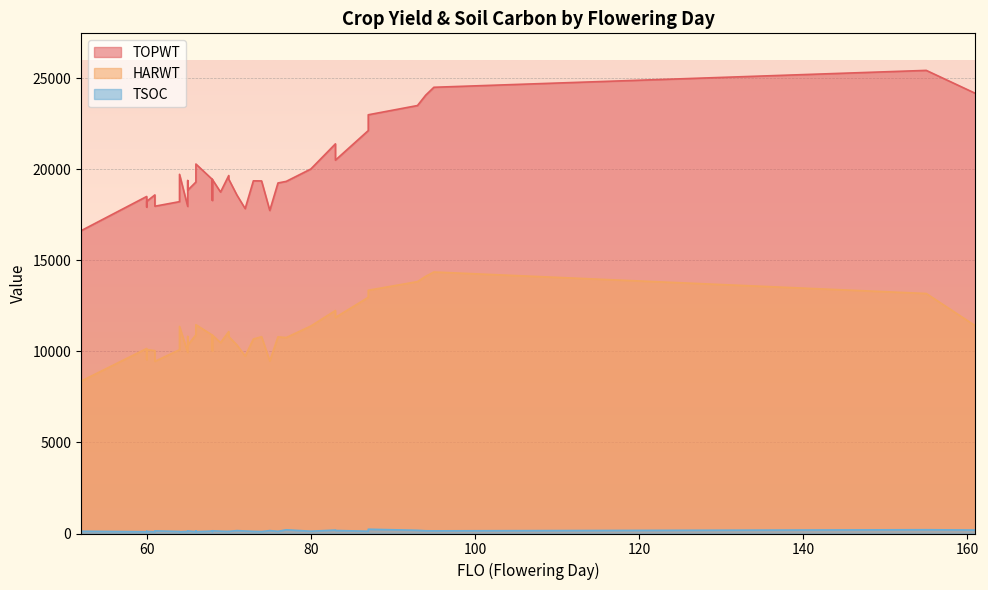

Reading left to right, list all the values displayed in this chart.

TOPWT: 68=19434	69=18740	87=22114	71=18572	77=19326	70=19648	83=20493	94=24059	52=16618	80=20005	161=24155	66=19685	72=17832	64=19714	60=18499	68=19434	65=17953	73=19356	61=18584	61=17964	60=18499	65=19372	75=17730	65=17953	74=19352	76=19239	60=18499	83=21387	87=22982	68=18286	60=17917	155=25419	66=19291	95=24492	64=18214	65=18842	70=19447	60=18230	66=20279	93=23490
HARWT: 68=10889	69=10476	87=12960	71=10346	77=10754	70=11081	83=11860	94=14115	52=8362	80=11386	161=11395	66=11246	72=9741	64=11367	60=10154	68=10889	65=9944	73=10672	61=10038	61=9449	60=10154	65=10814	75=9472	65=9944	74=10803	76=10795	60=10154	83=12239	87=13350	68=10032	60=9549	155=13173	66=10904	95=14353	64=10085	65=10335	70=10809	60=10096	66=11459	93=13825
TSOC: 68=134	69=128	87=125	71=160	77=203	70=115	83=166	94=149	52=124	80=126	161=190	66=144	72=137	64=95	60=98	68=150	65=118	73=118	61=99	61=144	60=106	65=133	75=160	65=122	74=108	76=120	60=112	83=188	87=235	68=111	60=105	155=207	66=101	95=145	64=112	65=139	70=116	60=113	66=101	93=175